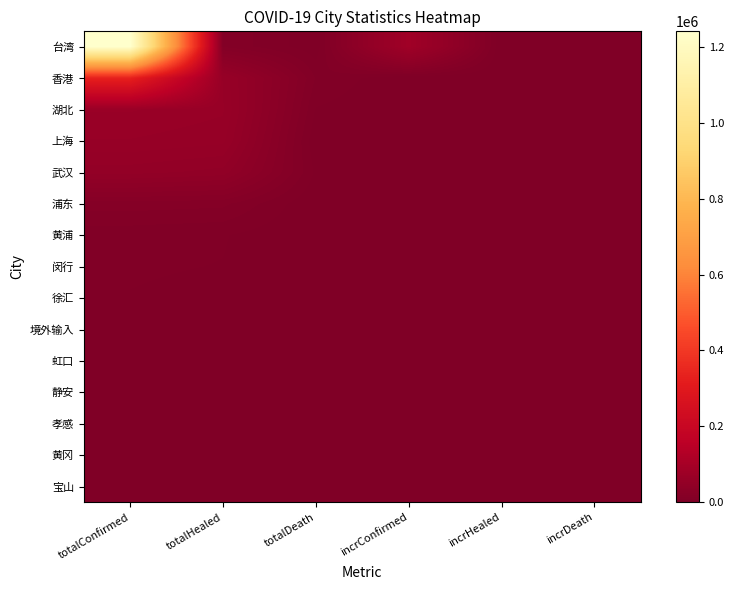

Rank the series at incrDeath from highest to lowest value.

台湾, 上海, 香港, 湖北, 武汉, 浦东, 黄浦, 闵行, 徐汇, 境外输入, 虹口, 静安, 孝感, 黄冈, 宝山